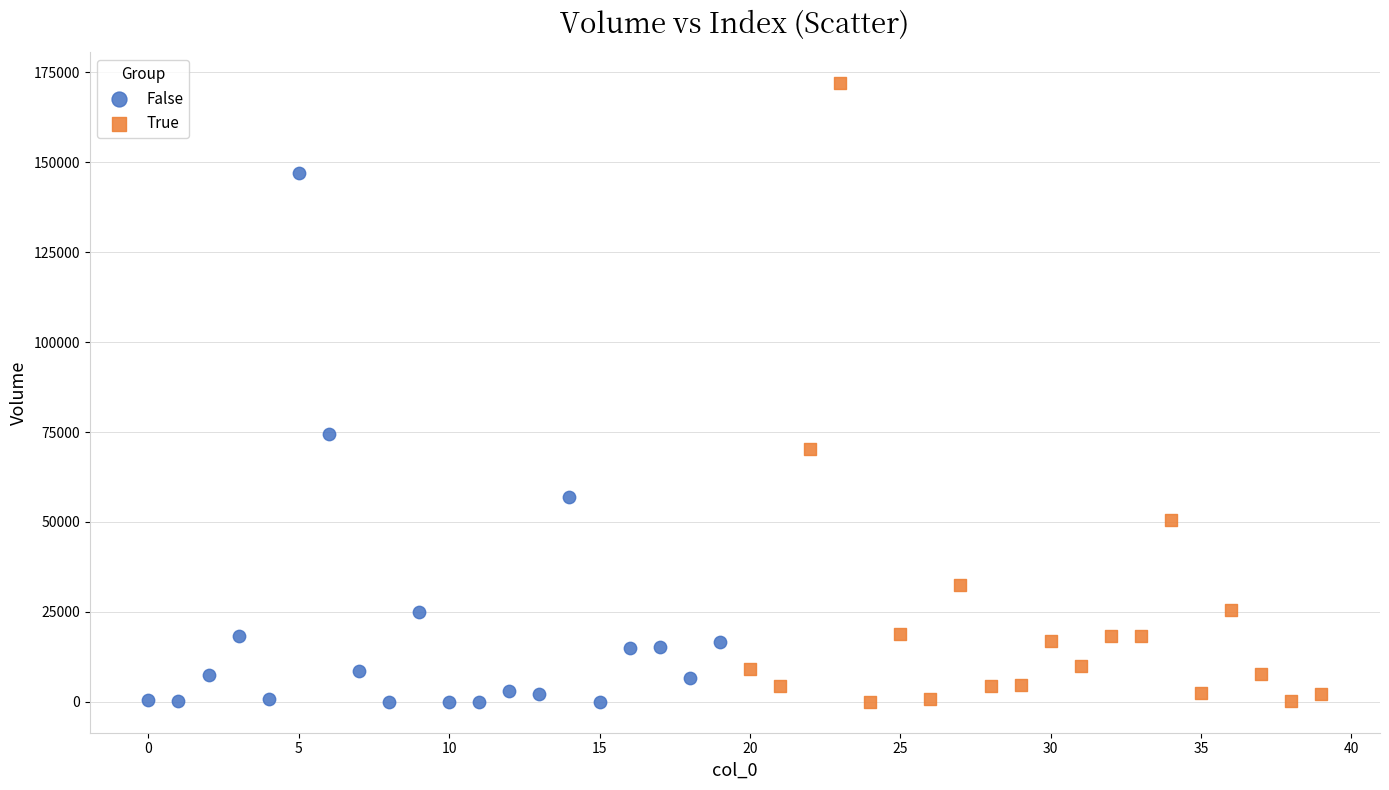

Which series has the largest Y range (max minus min)?

True